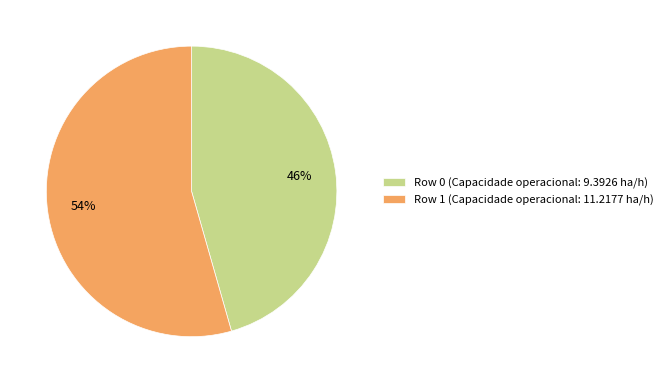

Which has a higher value, Row 0 (Capacidade operacional: 9.3926 ha/h) or Row 1 (Capacidade operacional: 11.2177 ha/h)?

Row 1 (Capacidade operacional: 11.2177 ha/h)